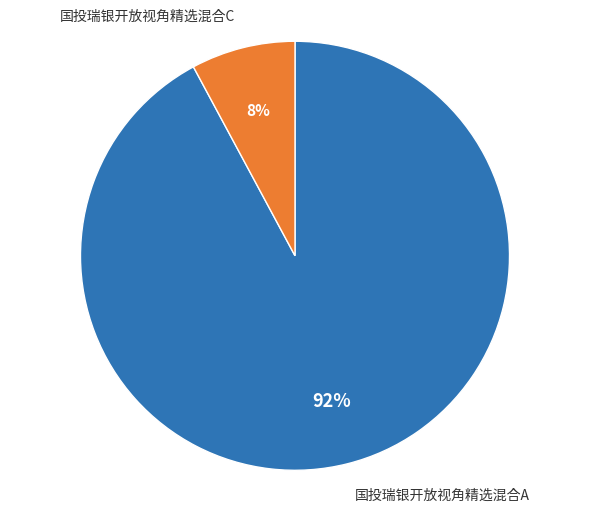

Combined, do 国投瑞银开放视角精选混合A and 国投瑞银开放视角精选混合C account for over 50%?

Yes